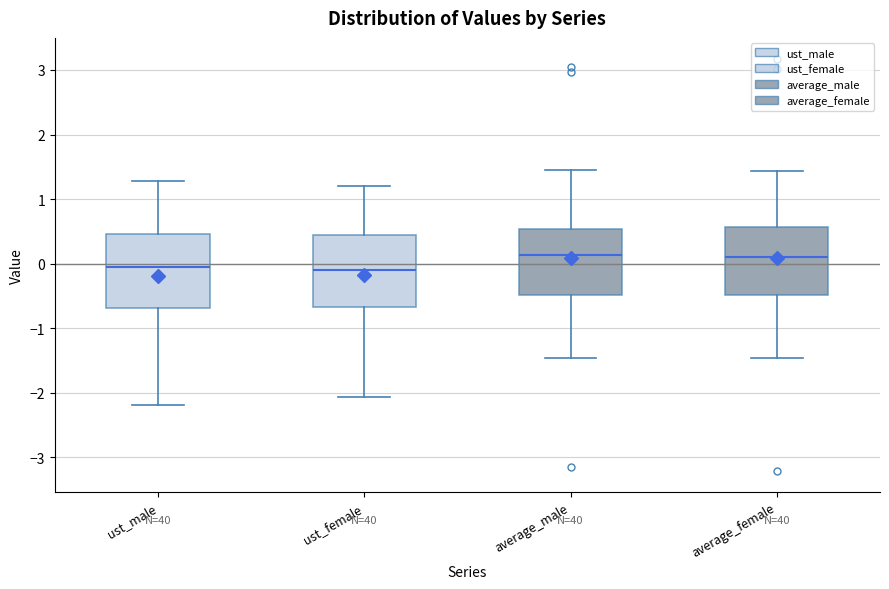

Where is the lower edge of the box for average_male on the y-axis? The values are not printed on the chart, so give them approximately, as read against the axis.

-0.5